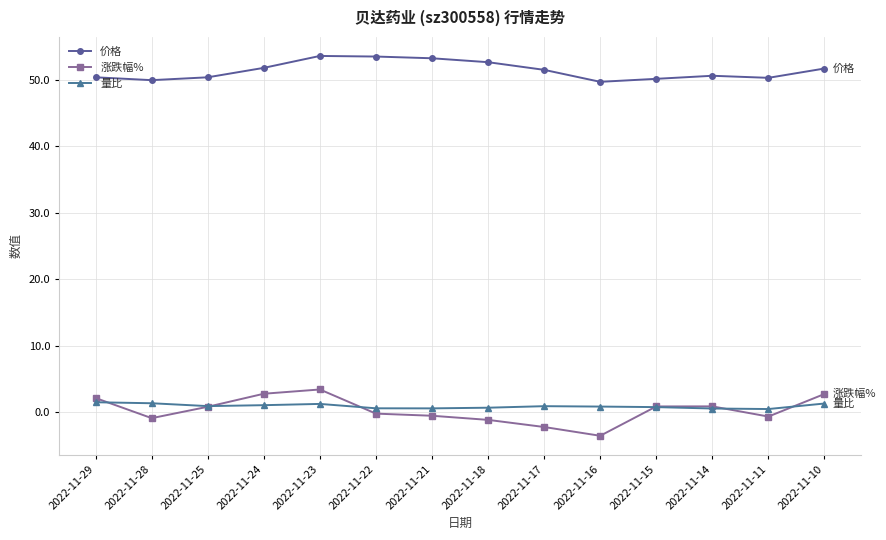

What is the value of the 量比 point at the 6th from the left?

0.6